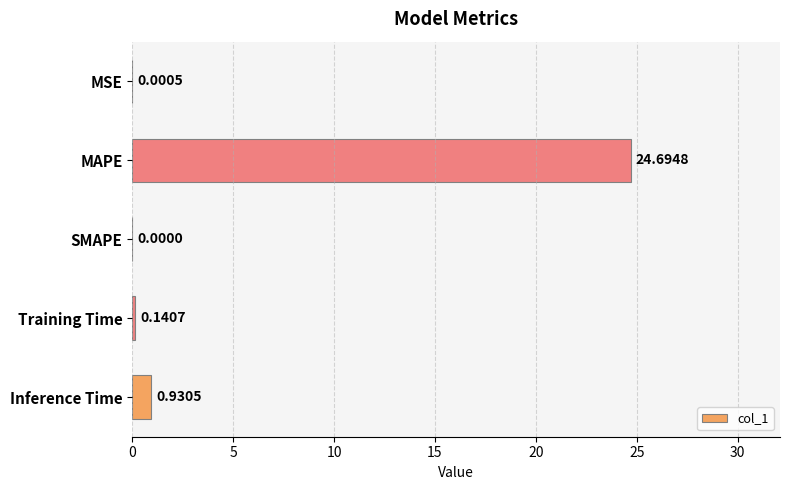

At which category does the chart reach its peak across all series?

MAPE